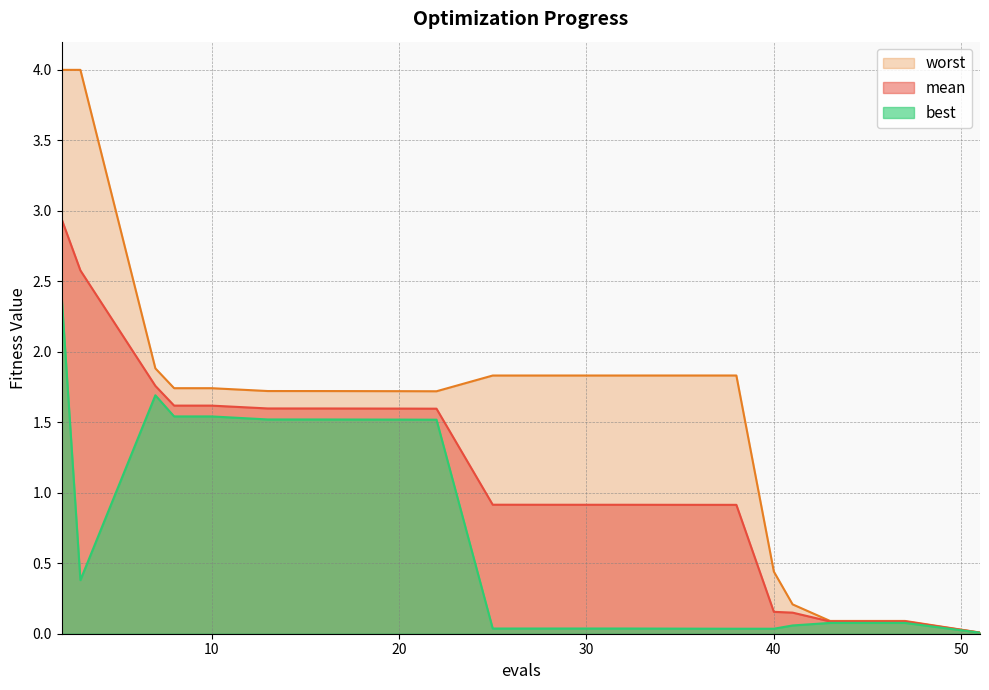

What is the sum of all worst values?

32.0